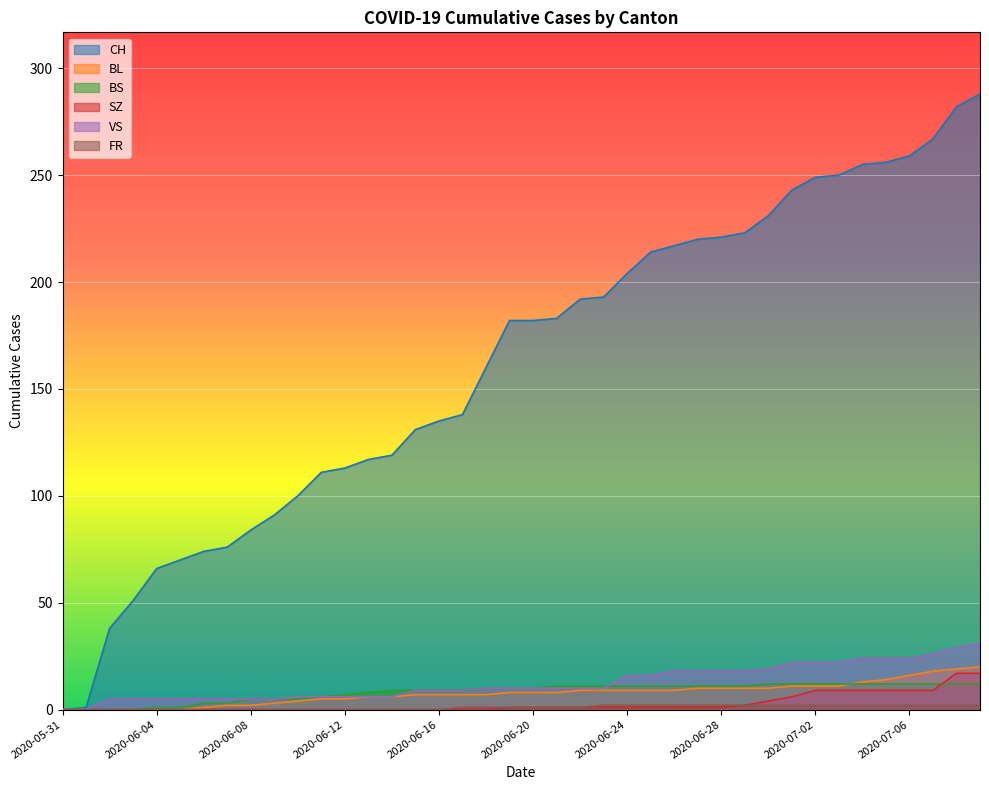

Reading left to right, list all the values displayed in this chart.

CH: 0	1	38	51	66	70	74	76	84	91	100	111	113	117	119	131	135	138	160	182	182	183	192	193	204	214	217	220	221	223	231	243	249	250	255	256	259	267	282	288
BL: 0	0	0	0	0	0	1	2	2	3	4	5	5	6	6	7	7	7	7	8	8	8	9	9	9	9	9	10	10	10	10	11	11	11	13	14	16	18	19	20
BS: 0	0	0	0	1	1	3	3	5	5	5	6	7	8	9	9	9	9	10	10	10	11	11	11	11	11	11	11	11	11	12	12	12	12	12	12	12	12	12	12
SZ: 0	0	0	0	0	0	0	0	0	0	0	0	0	0	0	0	0	0	0	1	1	1	1	1	1	1	1	1	1	2	4	6	9	9	9	9	9	9	17	17
VS: 0	0	5	5	5	5	5	5	5	5	6	6	6	6	6	9	9	9	10	10	10	10	10	10	16	16	18	18	18	18	19	22	22	22	24	24	24	26	29	31
FR: 0	0	0	0	0	0	0	0	0	0	0	0	0	0	0	0	0	1	1	1	1	1	1	2	2	2	2	2	2	2	2	2	2	2	2	2	2	2	2	2